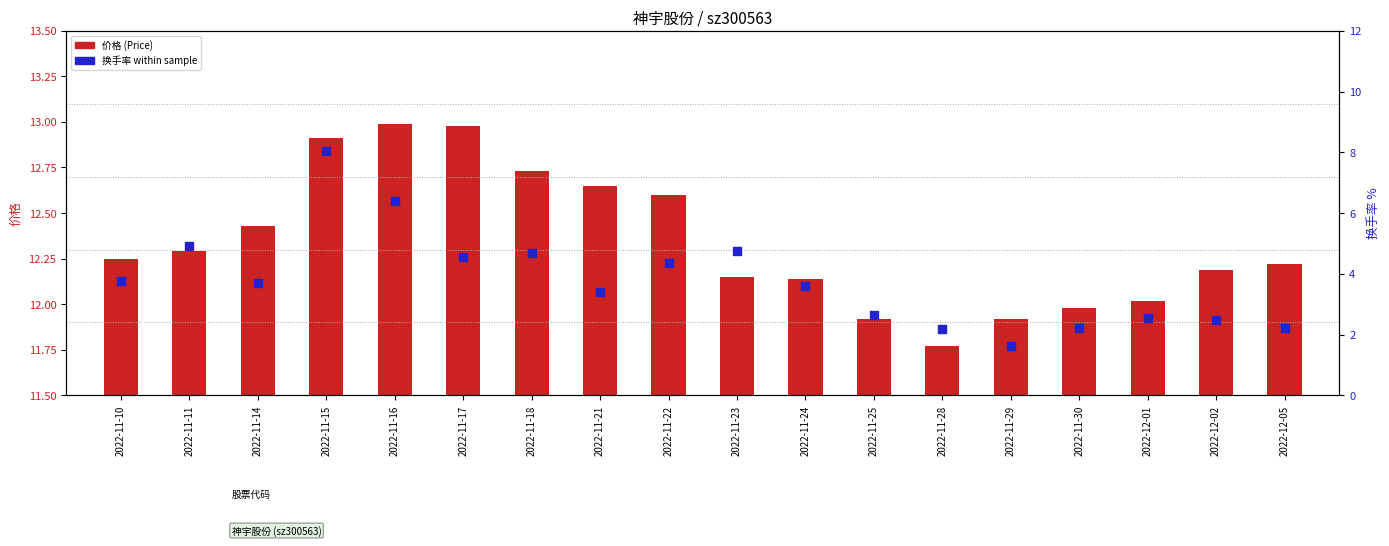

Which series has the largest Y range (max minus min)?

换手率(Turnover%)